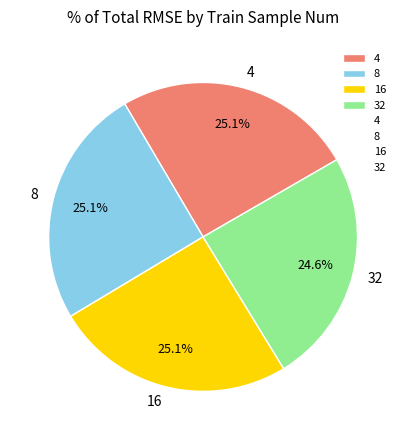

What percentage is the 8 slice, to the nearest percent?

25%